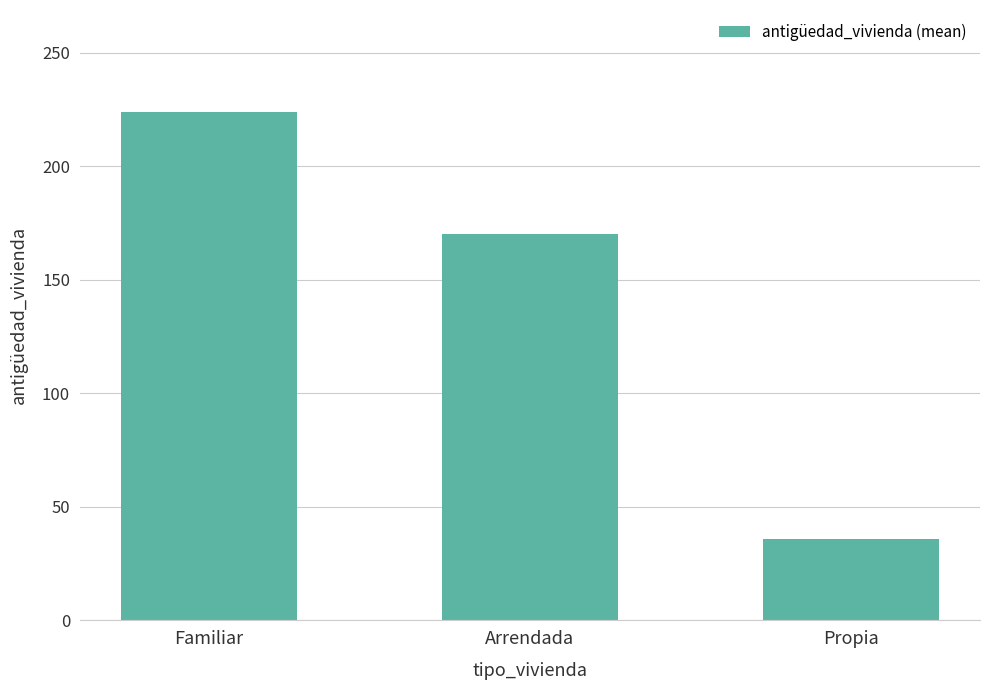

What is the change in value from Arrendada to Propia?

-134